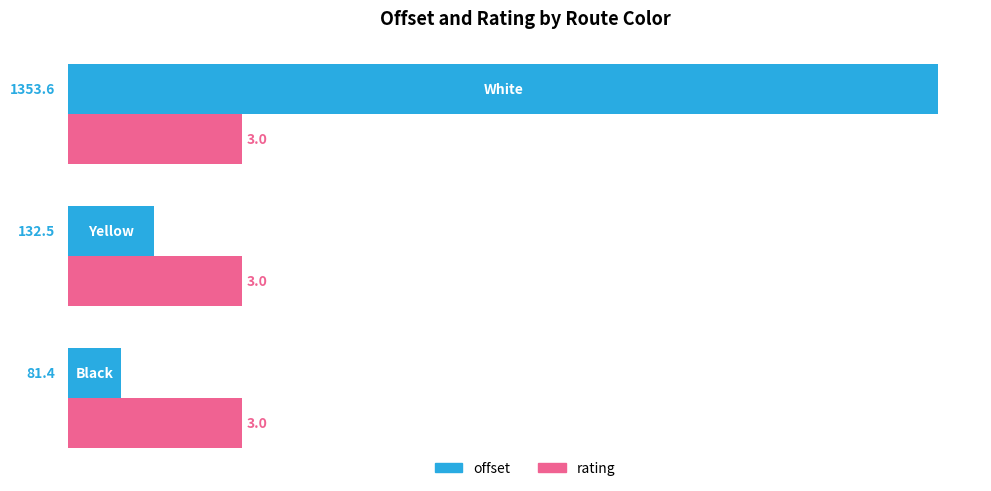

What are all the series names shown in the legend?

offset, rating